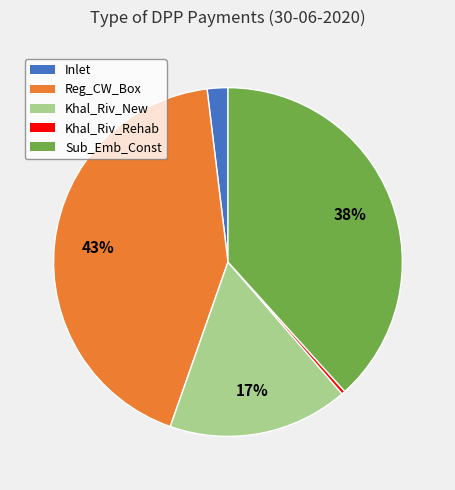

Do Sub_Emb_Const and Khal_Riv_New together represent more than half of the pie?

Yes